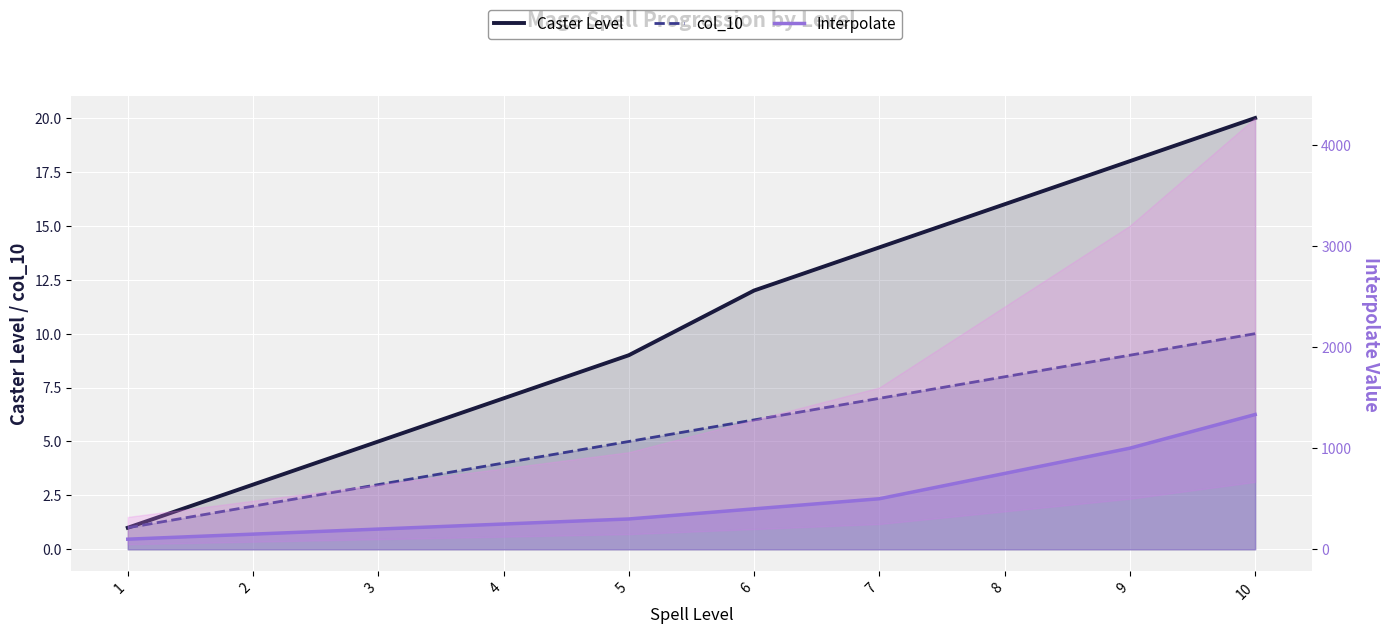

What is the approximate value of Caster Level at 8, to the nearest 10?

20